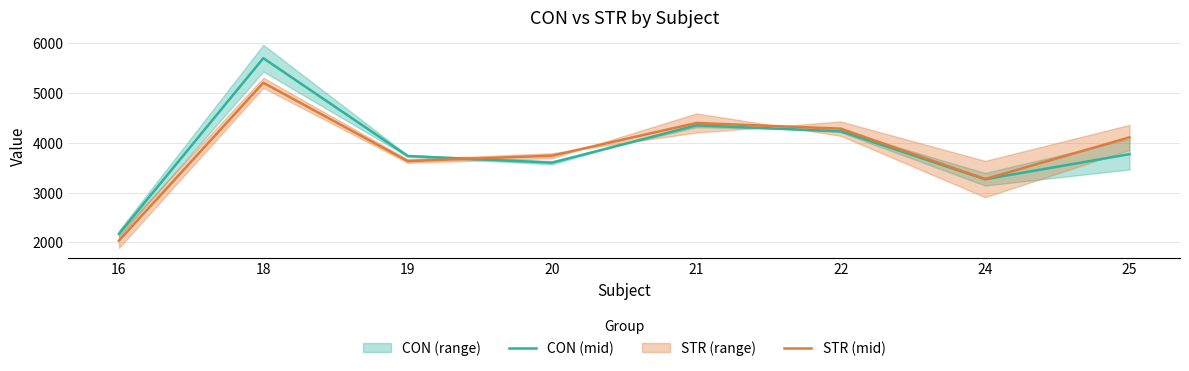

After their last crossing, which series has the higher values: STR (mid) or CON (mid)?

STR (mid)